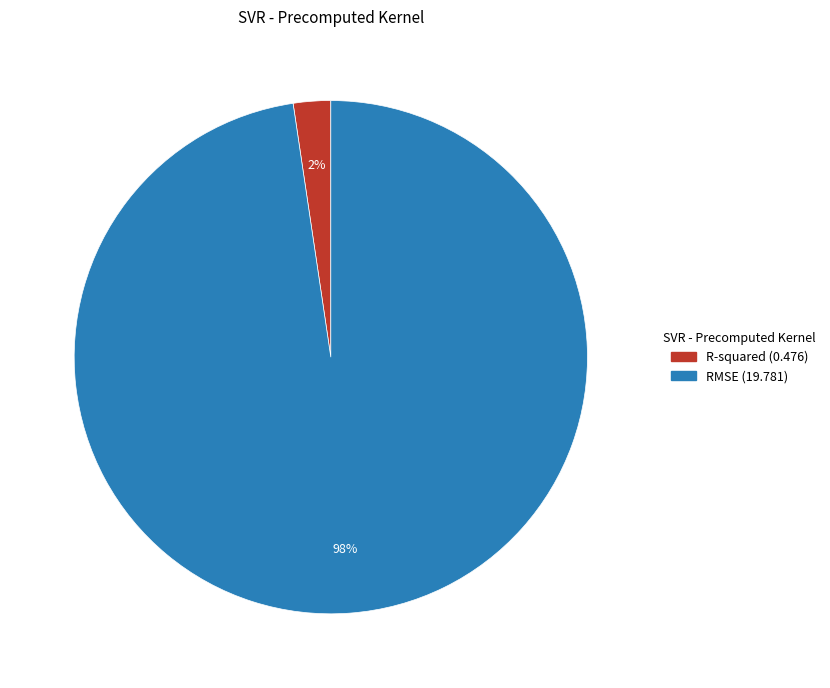

Is it true that RMSE is 86% of the pie?

False